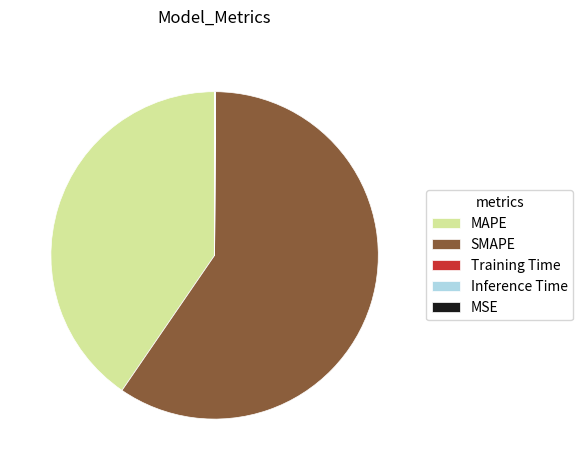

True or false: MAPE accounts for 40% of the total.

True